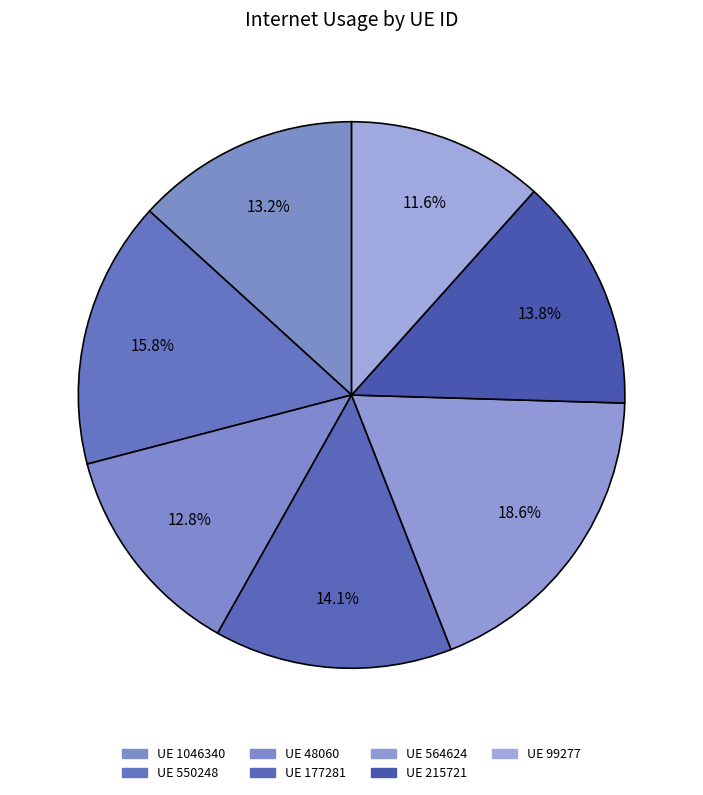

How many segments does this pie chart have?

7